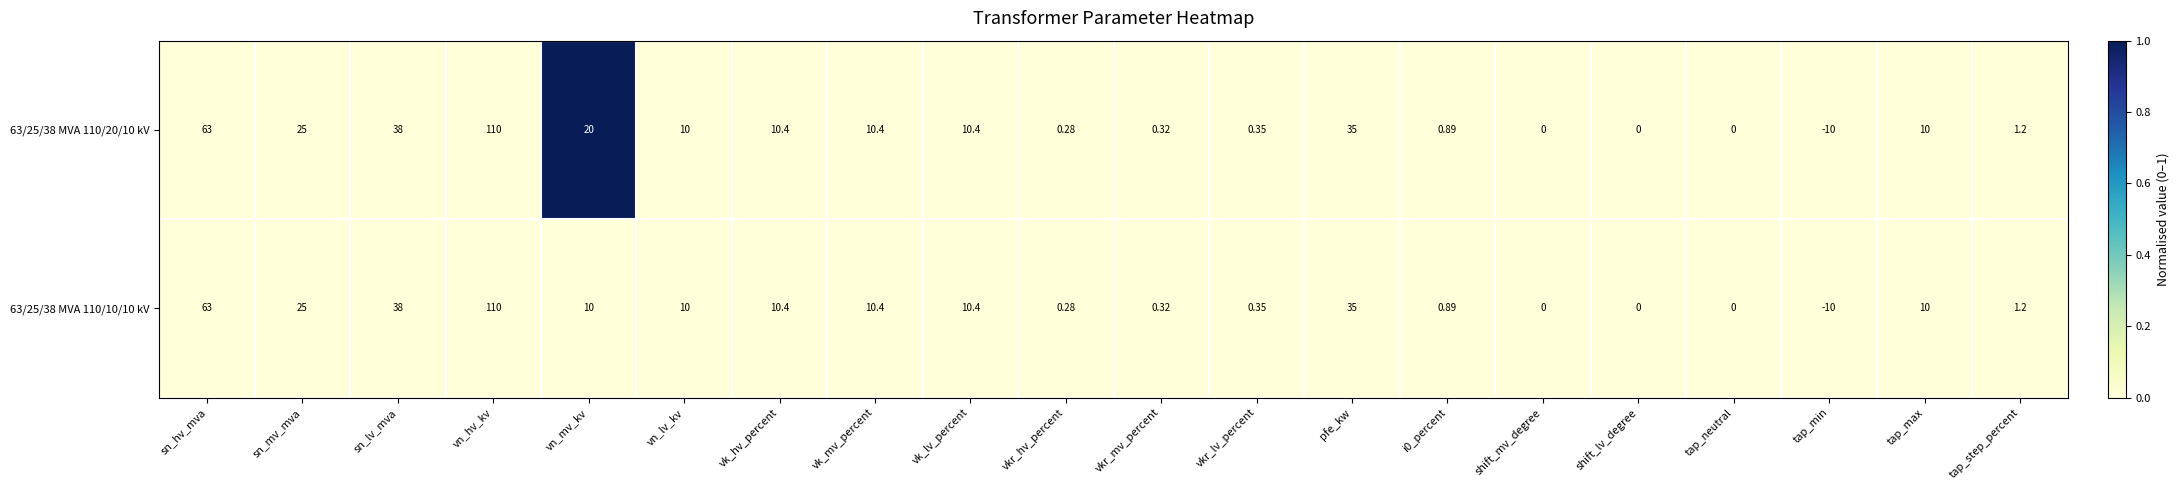

At which label does 63/25/38 MVA 110/10/10 kV first exceed 10?

sn_hv_mva